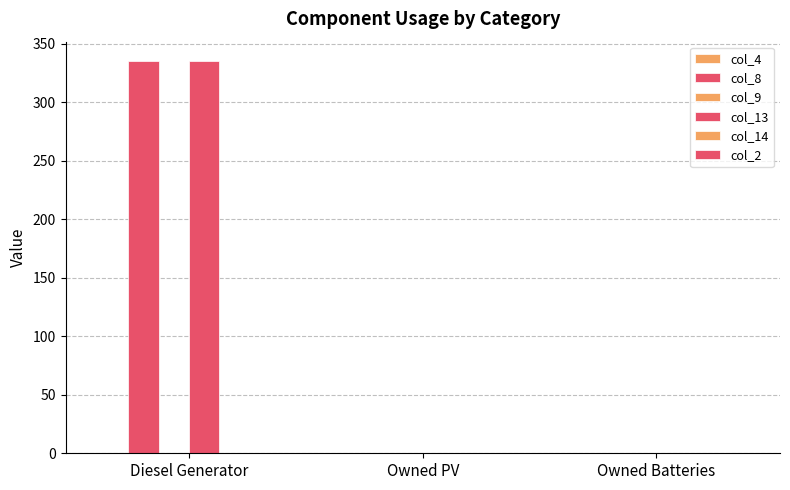

Between Diesel Generator and Owned Batteries, which is larger?

Diesel Generator